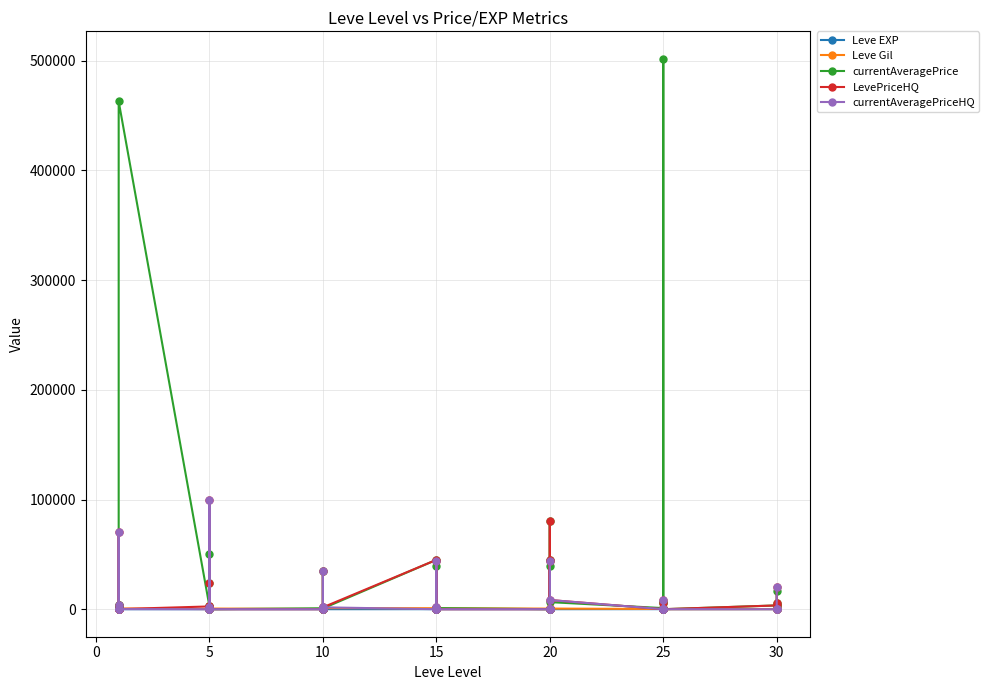

What is the difference between the maximum and minimum values in the Leve Gil series?

990